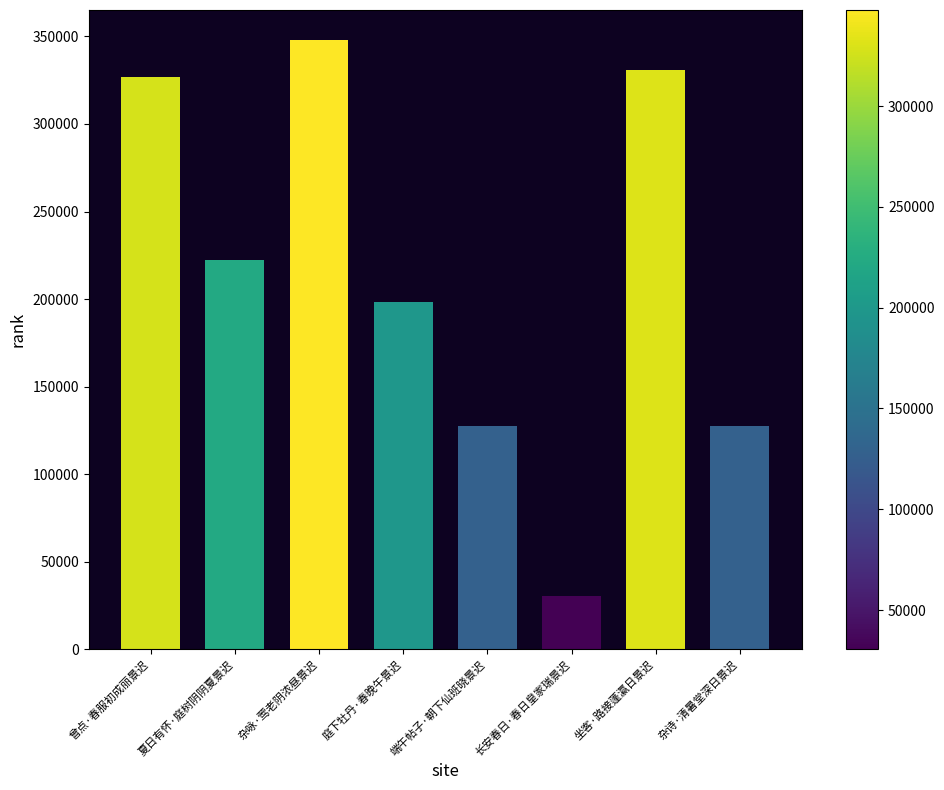

The value at 夏日有怀·庭树阴阴夏景迟 is 222365. True or false?

True